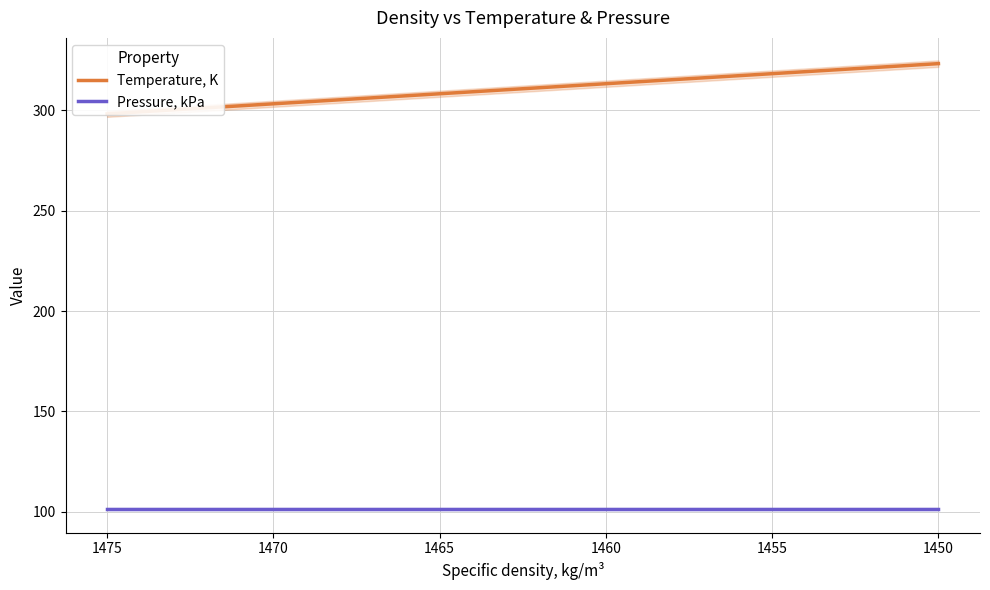

True or false: Pressure, kPa and Temperature, K intersect in this chart.

False